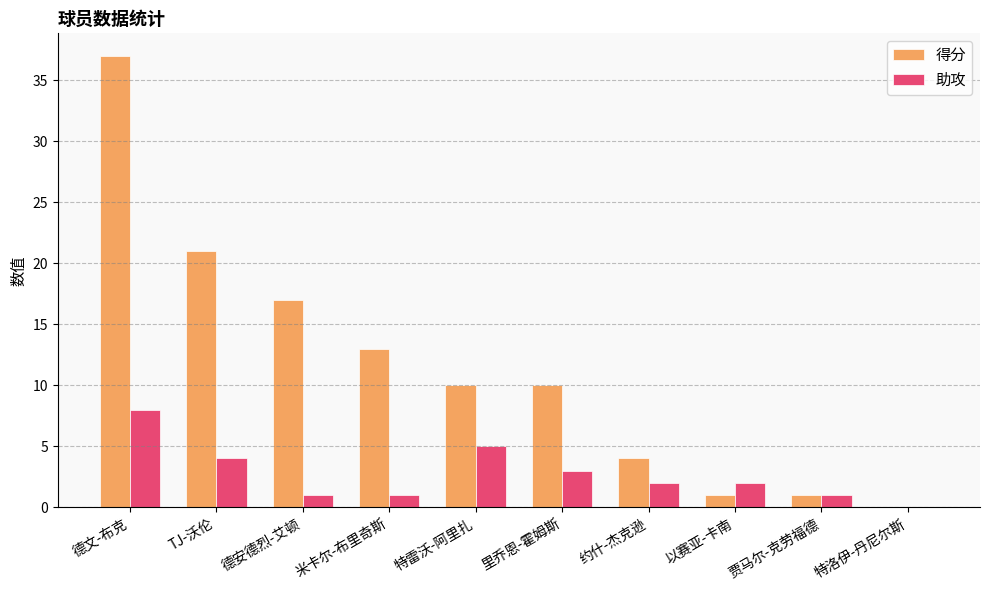

What is the spread (max minus min) of values at 米卡尔-布里奇斯?

12